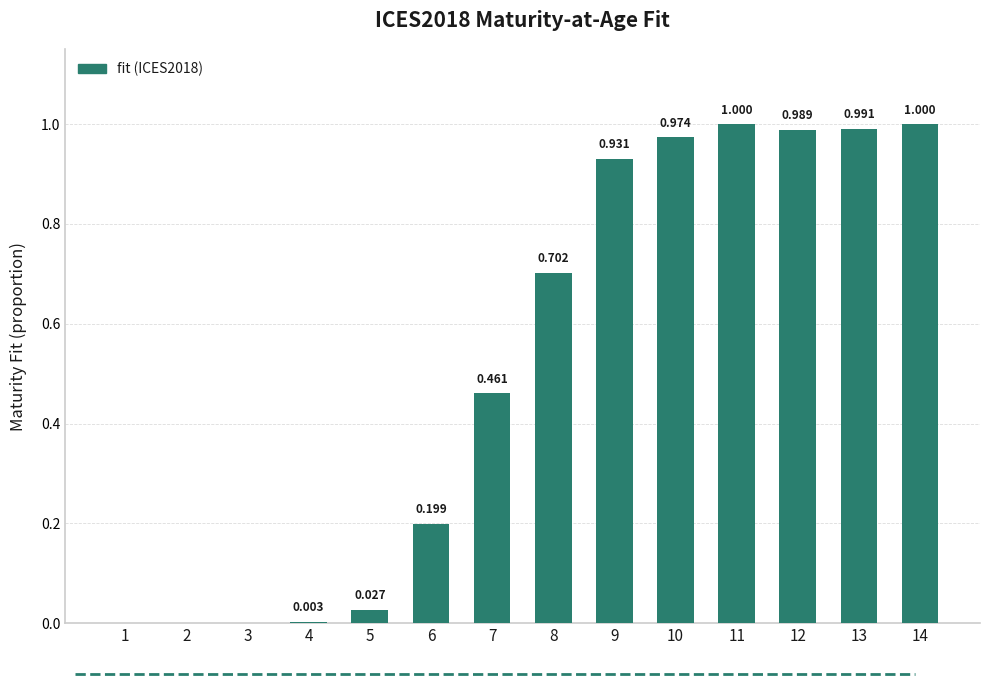

What is the maximum value shown in the chart?

1.0